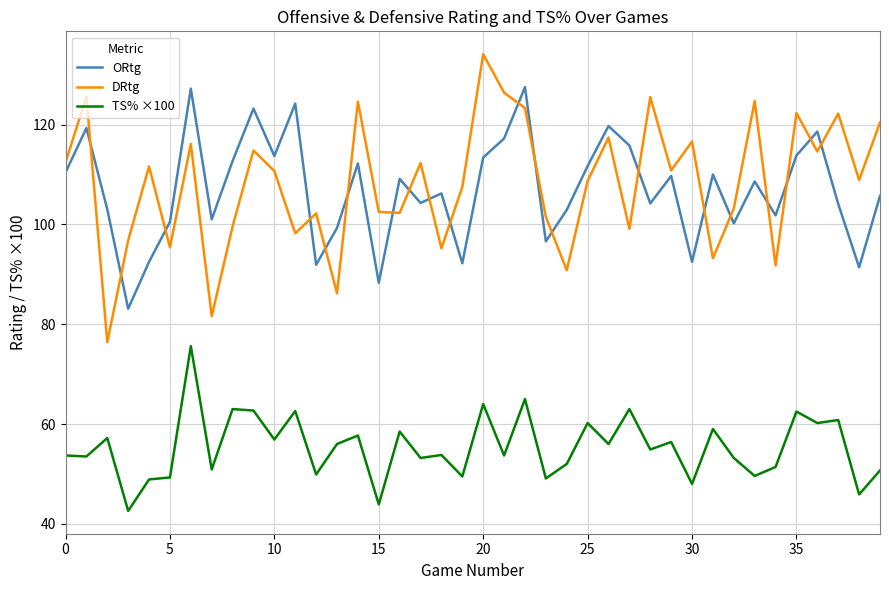

How many distinct data groups are displayed?

3